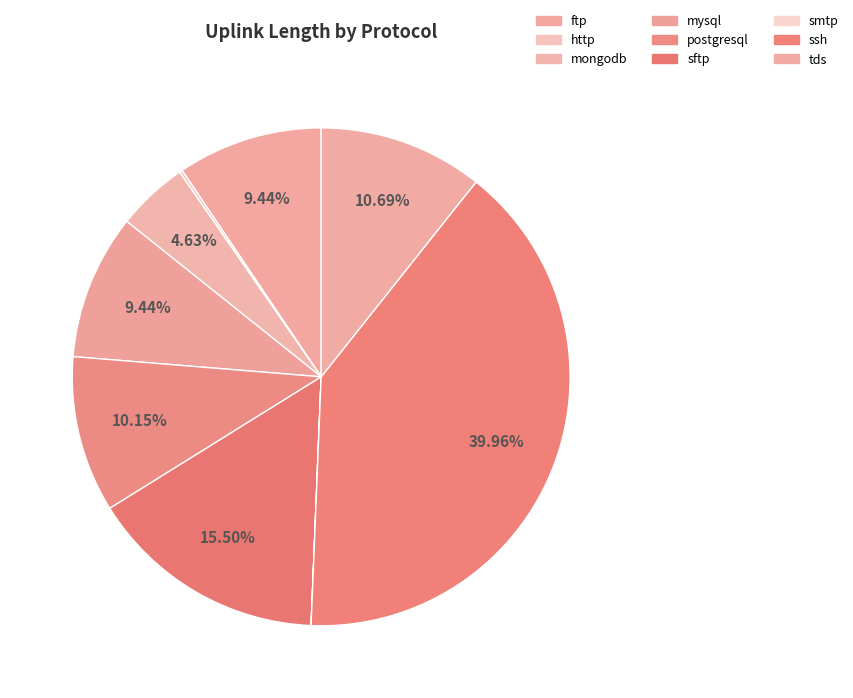

Is there a majority slice in this chart?

No